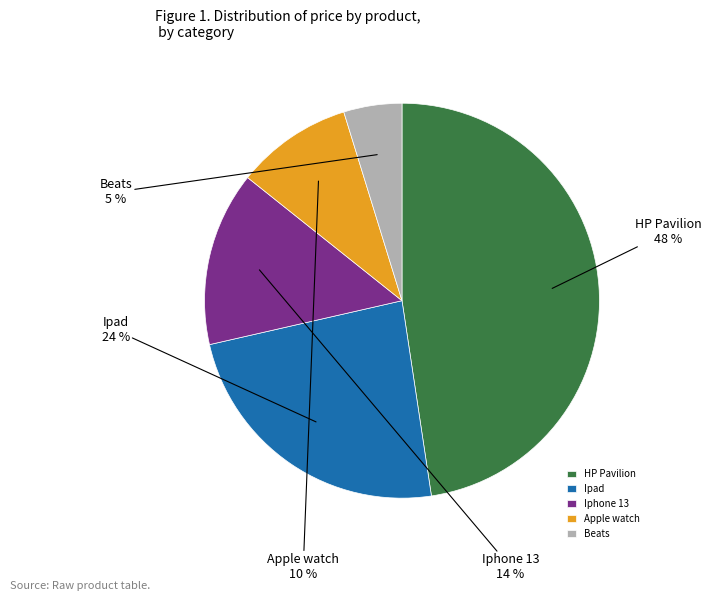

Does Ipad represent more than half of the total?

No